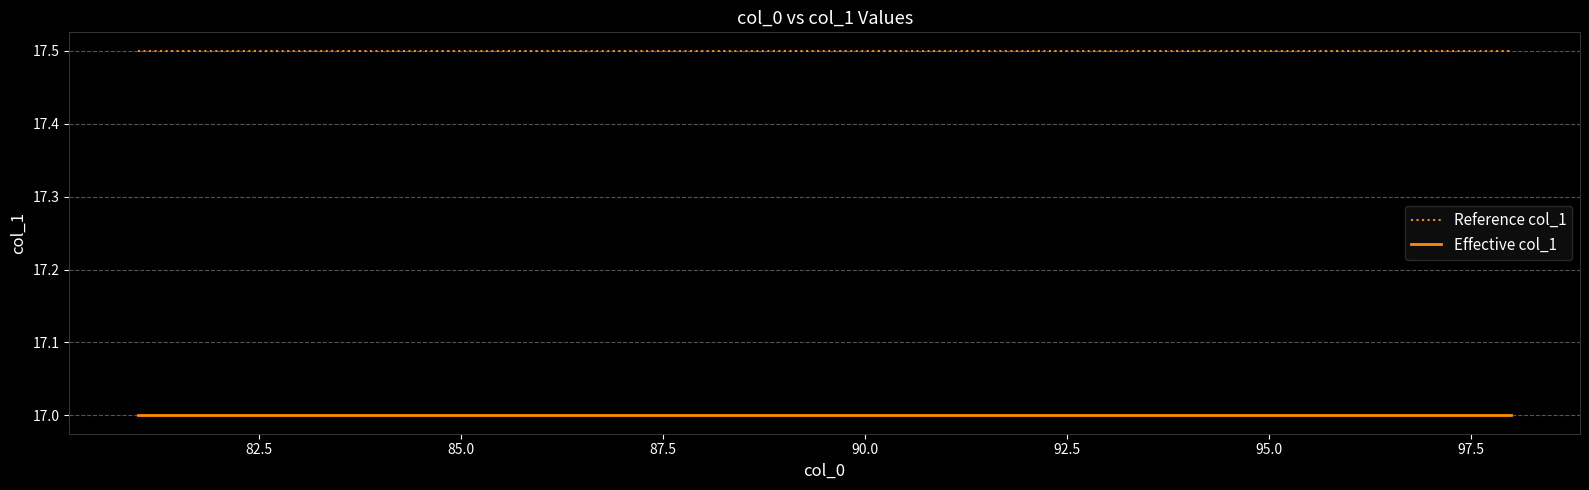

Which series has the largest total across all categories?

Reference col_1